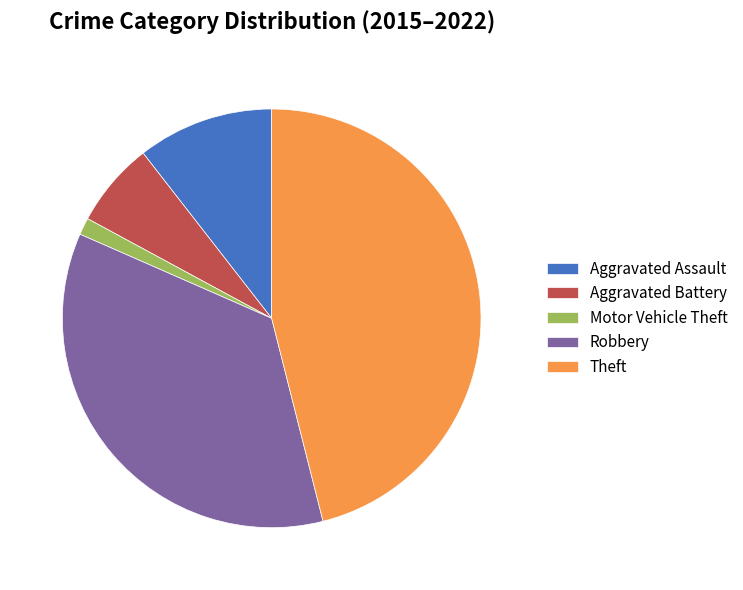

The Aggravated Assault slice represents 11% of the pie. True or false?

True